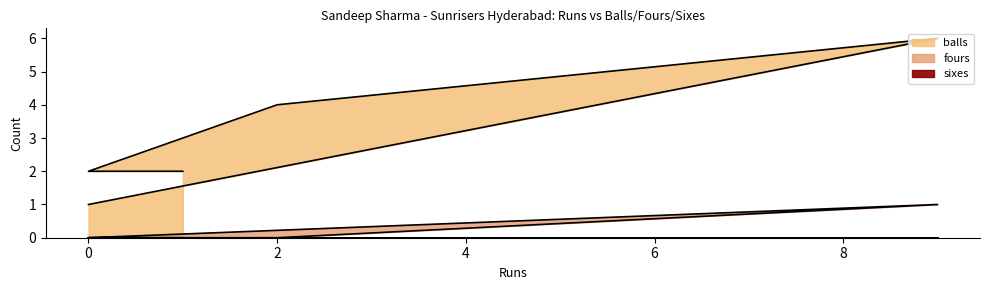

How many interior local peaks does the balls series have?

1